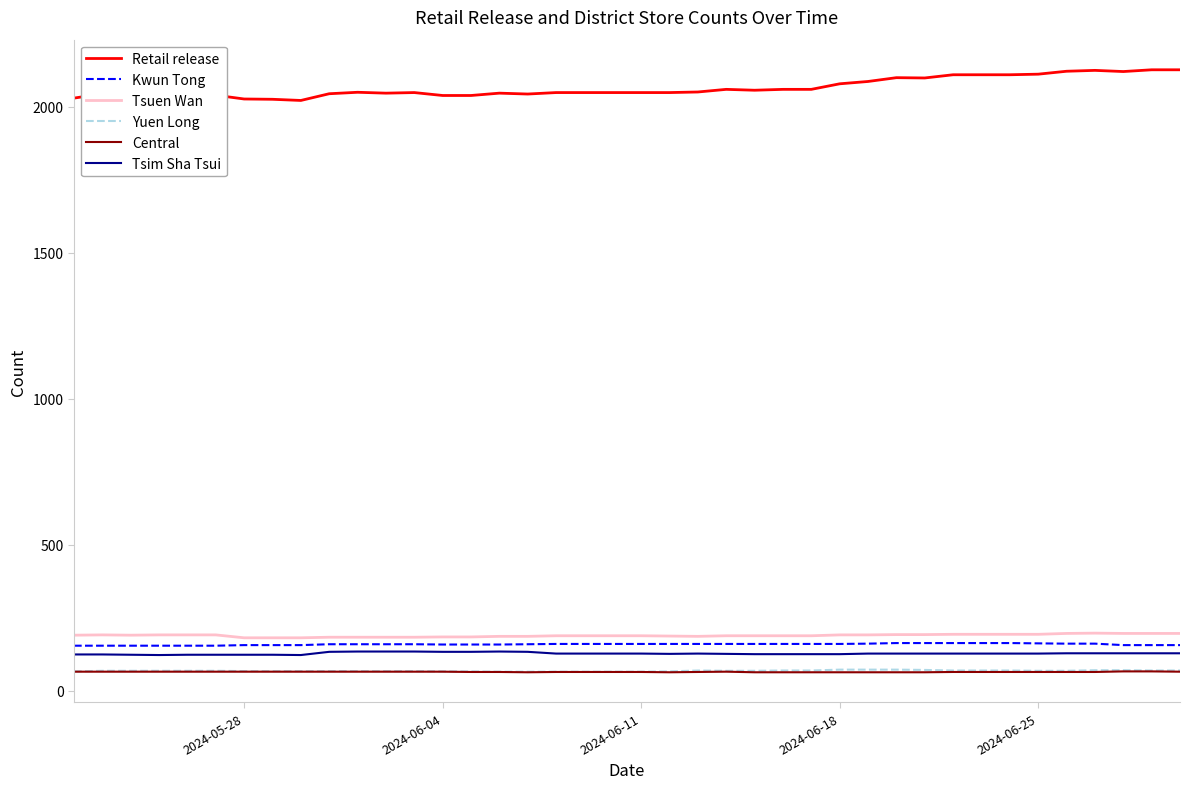

True or false: Central and Retail release cross at least once.

False